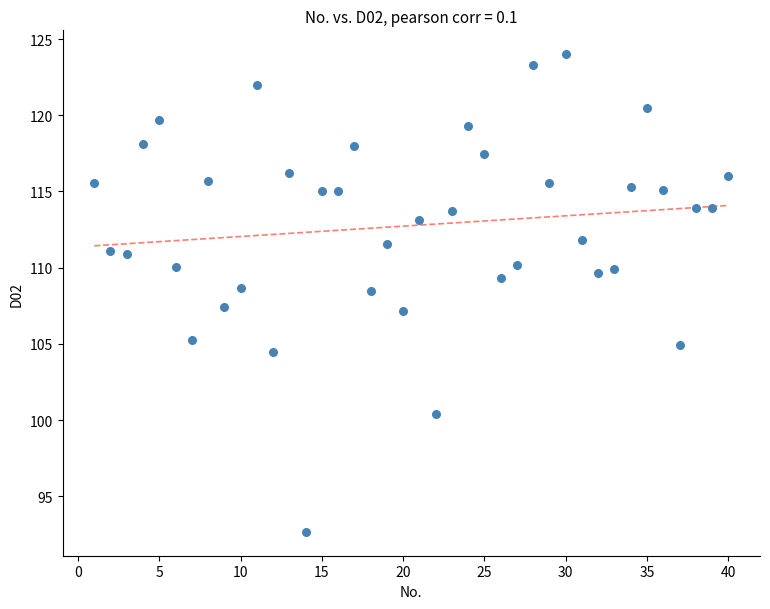

What is the range of Y values (max minus min)?

31.3